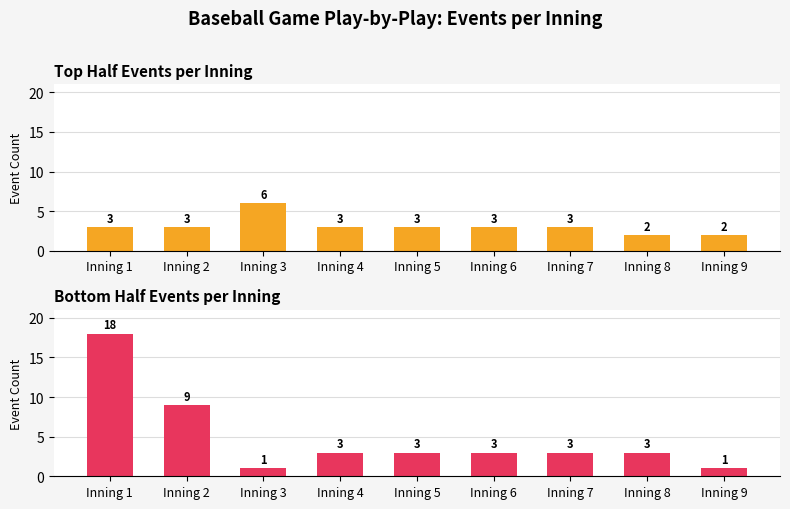

Is the value of Bottom Half Events per Inning at Inning 9 greater than the value of Top Half Events per Inning at Inning 9?

No